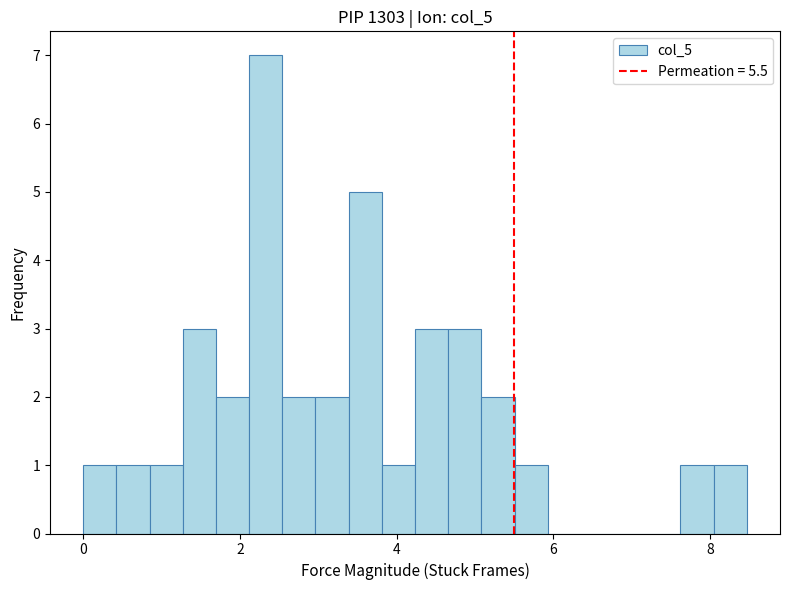

Read against the x-axis, roughly where is the centre of the tallest bar?

2.4